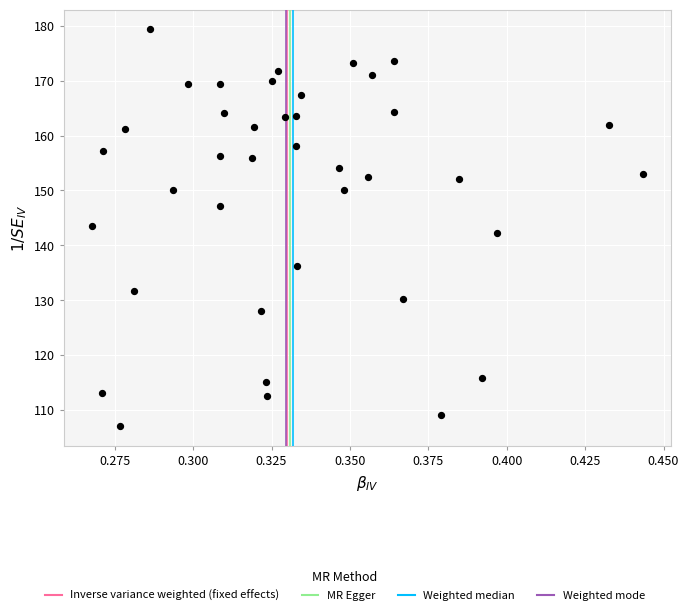

What is the range of Y values (max minus min)?

72.2